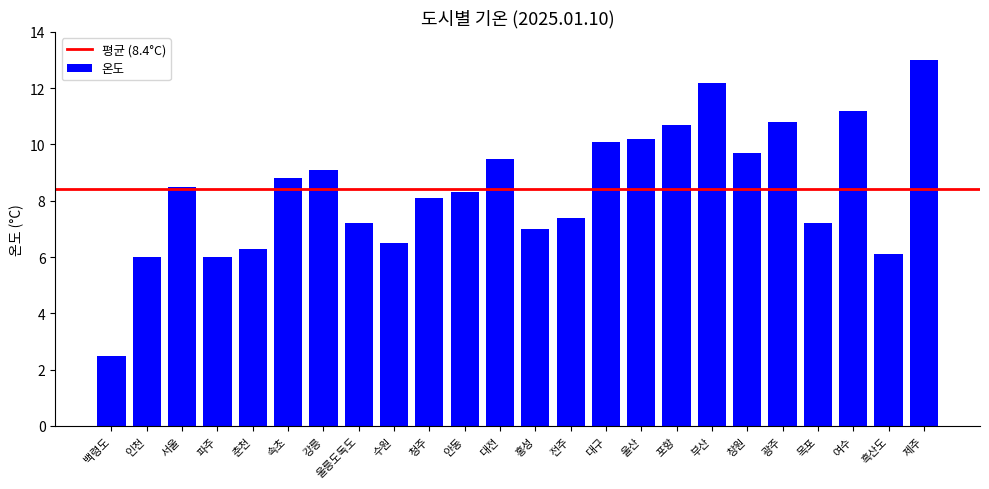

Is it true that the value at 전주 is 3.6?

False